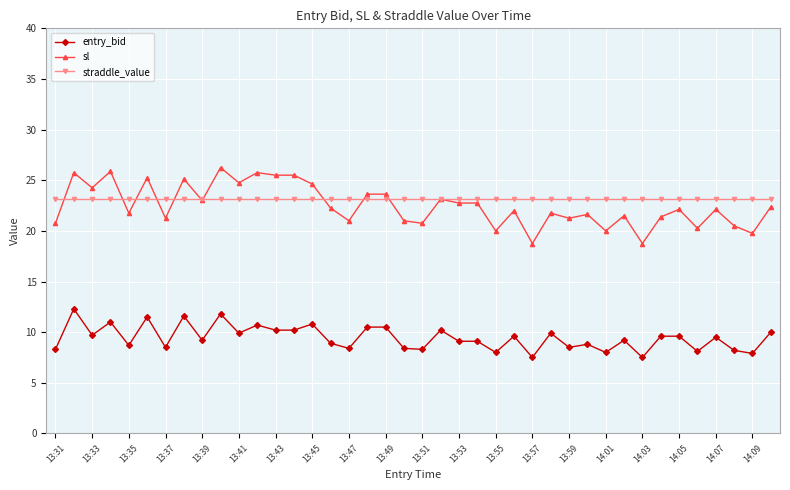

At how many categories does at least one series exceed 16?

40